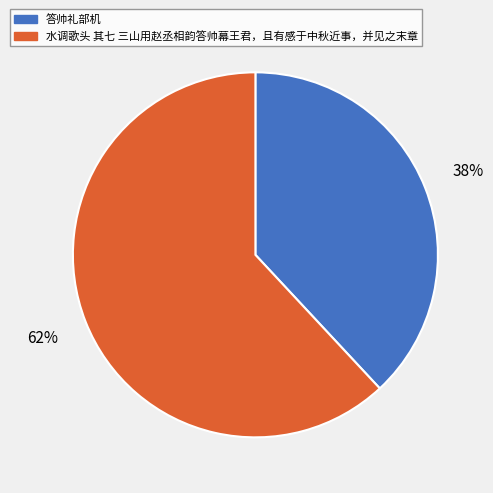

To the nearest percent, what percentage of the pie is 水调歌头 其七 三山用赵丞相韵答帅幕王君，且有感于中秋近事，并见之末章?

62%